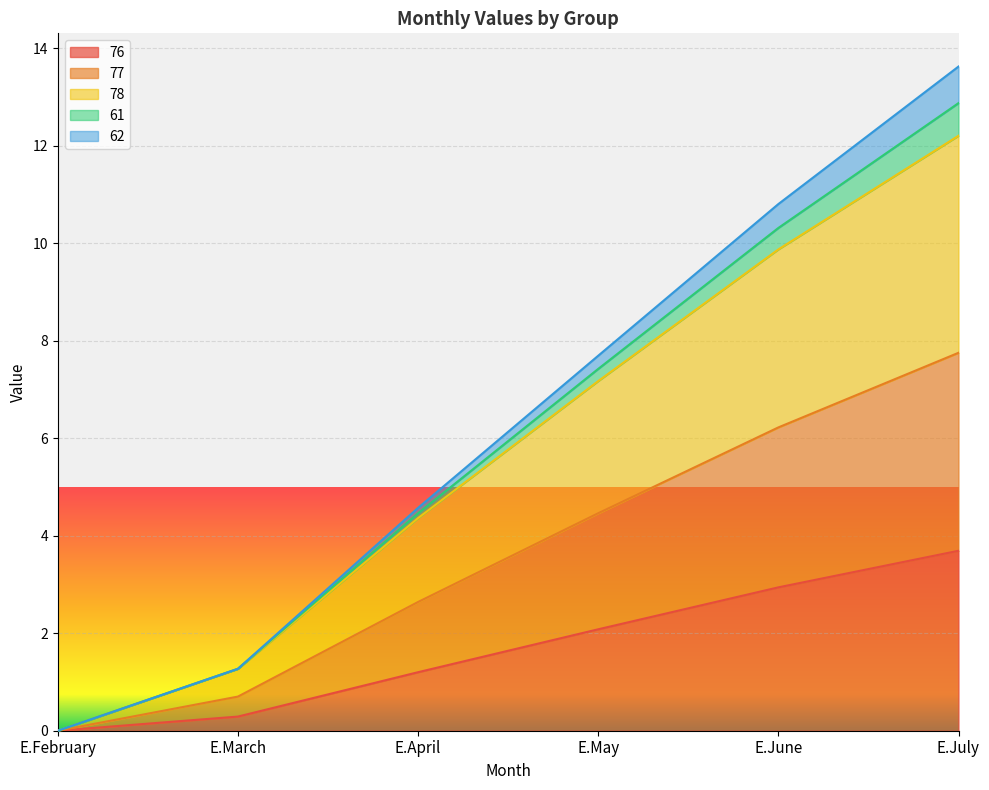

At how many categories does at least one series exceed 8?

2